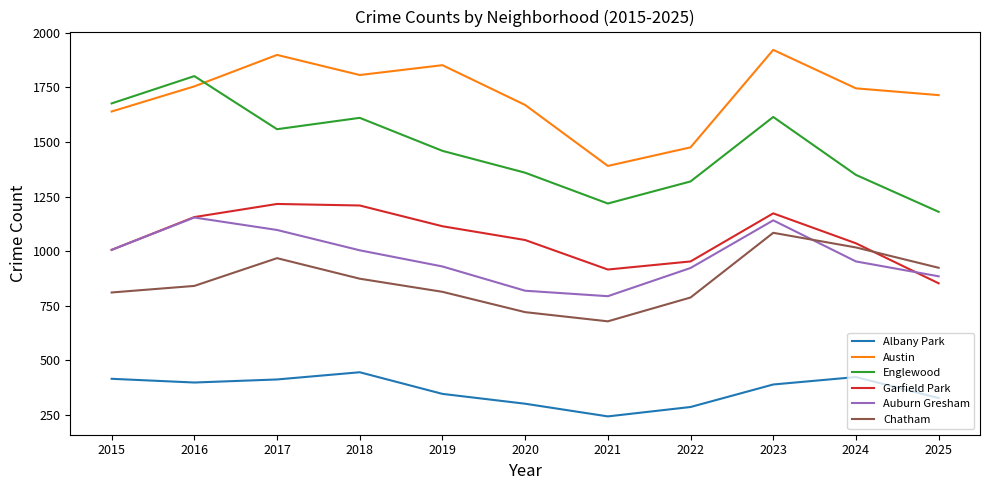

The Chatham series shows 1017 at 2024. True or false?

True